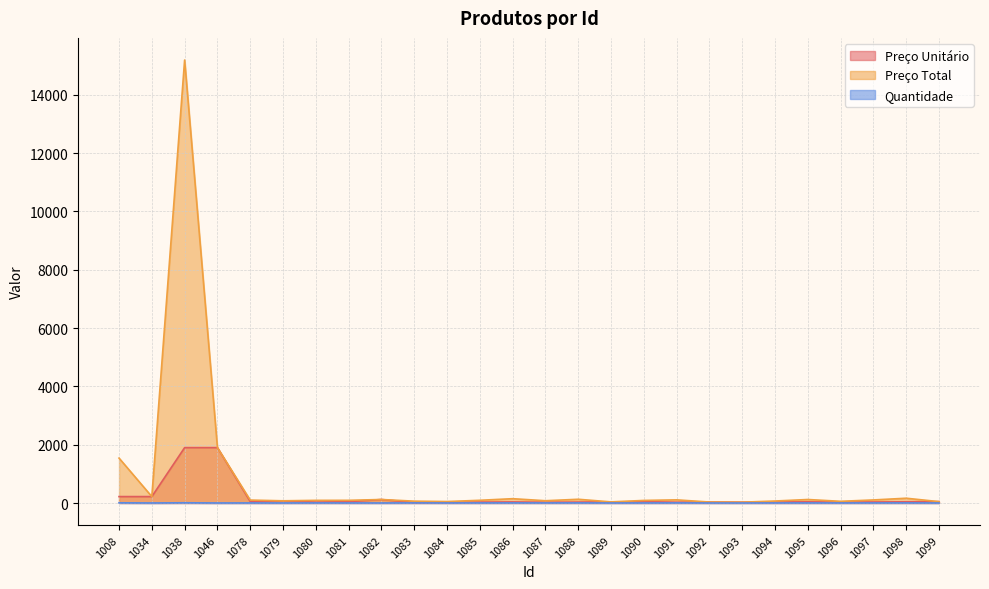

Reading left to right, what are all the values shown in this chart?

Preço Unitário: 1008=220.0	1034=219.9	1038=1899.0	1046=1899.0	1078=50.0	1079=75.5	1080=30.2	1081=45.9	1082=120.0	1083=15.8	1084=25.0	1085=31.0	1086=37.0	1087=26.0	1088=32.0	1089=38.0	1090=44.0	1091=27.0	1092=33.0	1093=28.0	1094=34.0	1095=40.0	1096=29.0	1097=35.0	1098=41.0	1099=47.0
Preço Total: 1008=1539.9	1034=219.9	1038=15192.0	1046=1899.0	1078=100.0	1079=75.5	1080=90.8	1081=91.8	1082=120.0	1083=63.0	1084=50.0	1085=93.0	1086=148.0	1087=78.0	1088=128.0	1089=38.0	1090=88.0	1091=108.0	1092=33.0	1093=28.0	1094=68.0	1095=120.0	1096=58.0	1097=105.0	1098=164.0	1099=47.0
Quantidade: 1008=7.0	1034=1.0	1038=8.0	1046=1.0	1078=2.0	1079=1.0	1080=3.0	1081=2.0	1082=1.0	1083=4.0	1084=2.0	1085=3.0	1086=4.0	1087=3.0	1088=4.0	1089=1.0	1090=2.0	1091=4.0	1092=1.0	1093=1.0	1094=2.0	1095=3.0	1096=2.0	1097=3.0	1098=4.0	1099=1.0